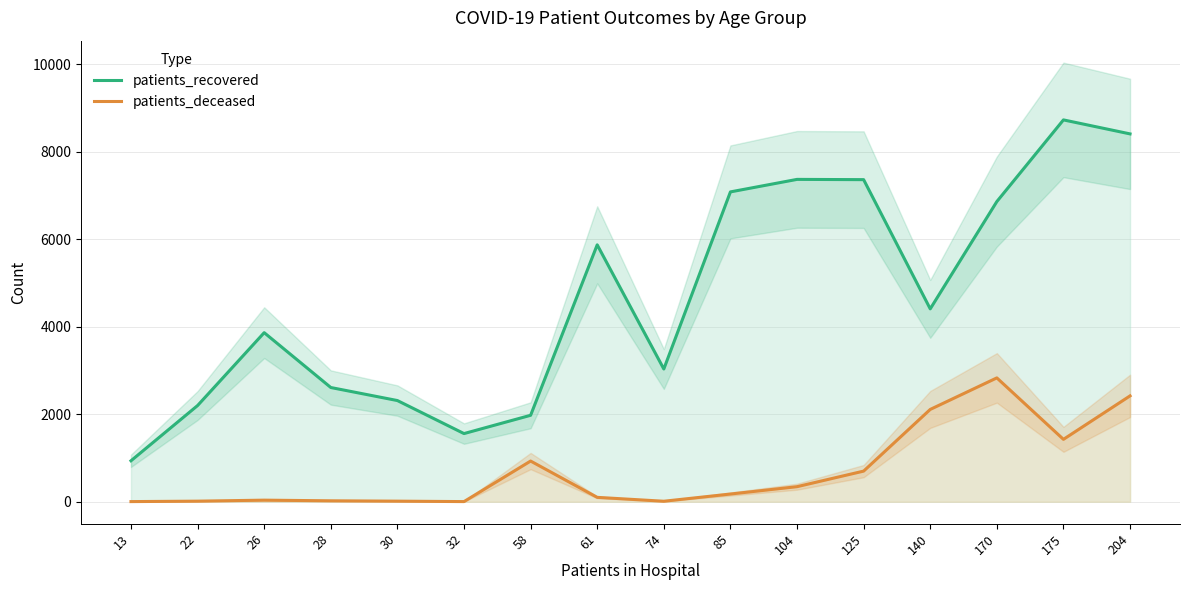

What is the difference between the second highest and minimum values in the patients_deceased series?

2417